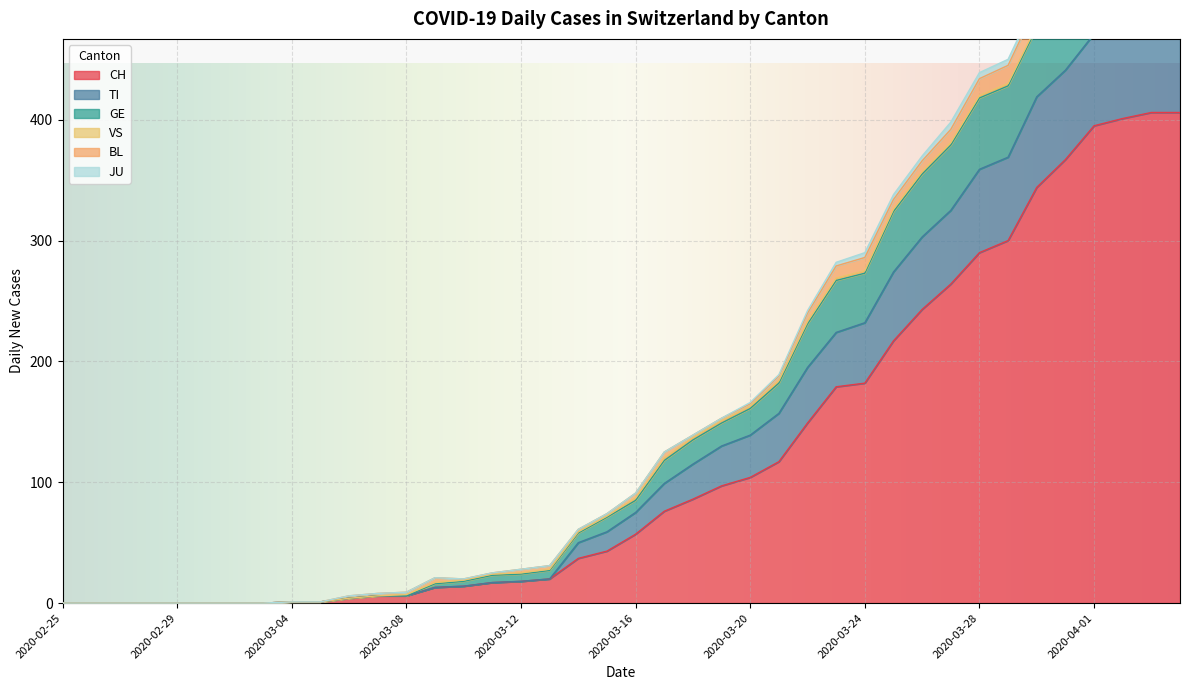

What is the highest value of the CH series?

406